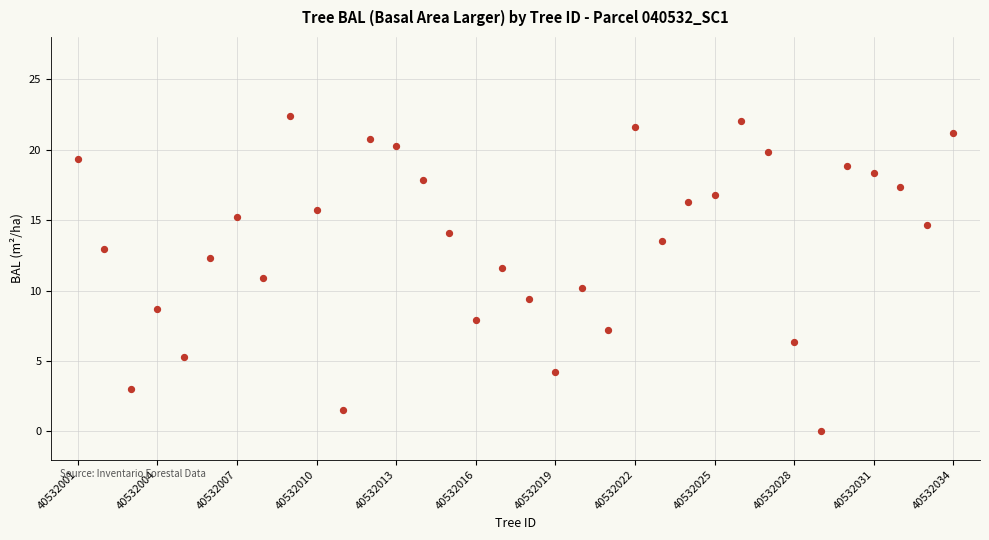

What is the range of X values (max minus min)?

33.0